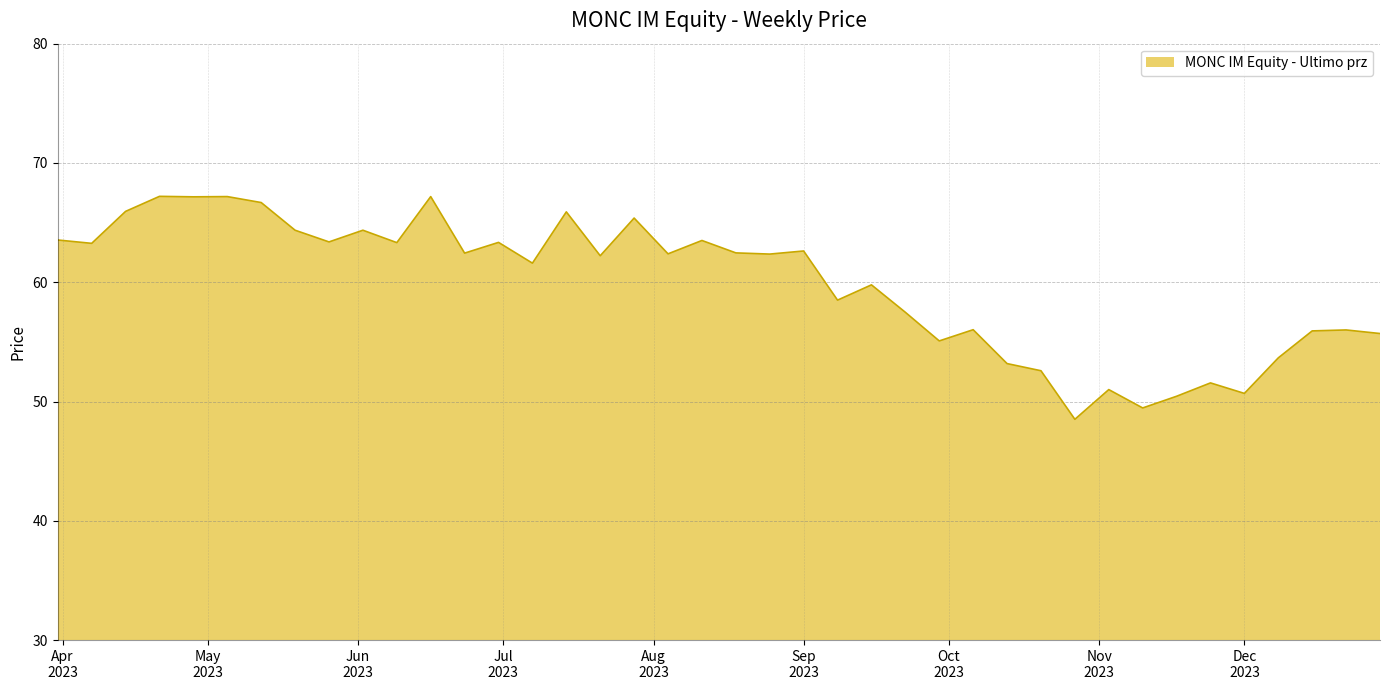

What is the maximum value shown in the chart?

67.2